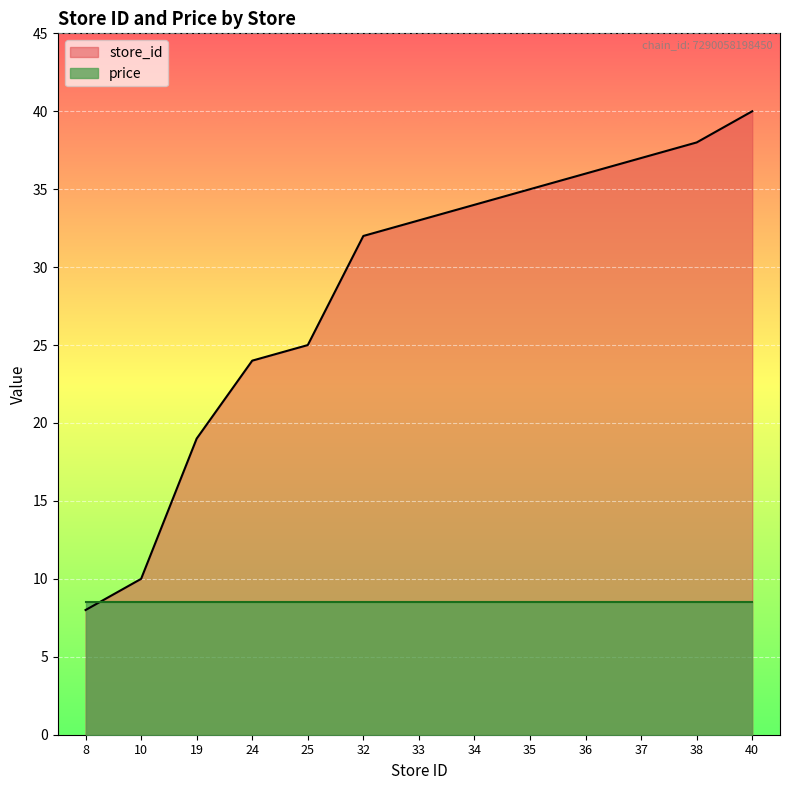

How many data points are less than 33?

6